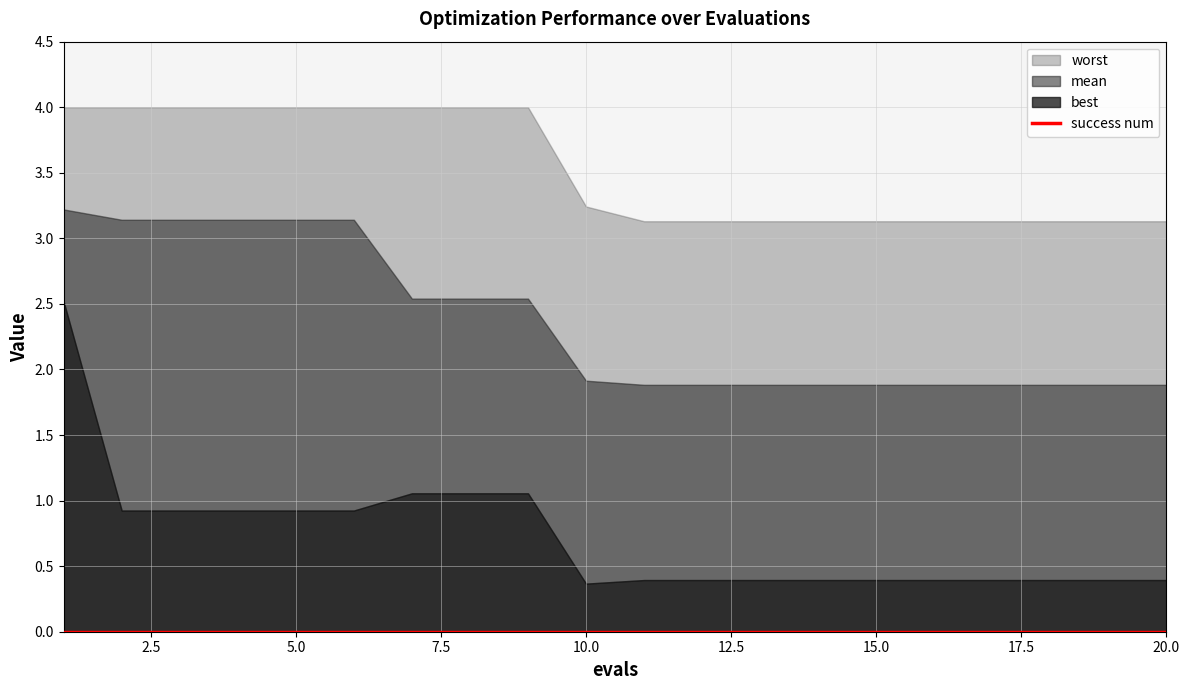

Between 4 and 15, which is larger?

4